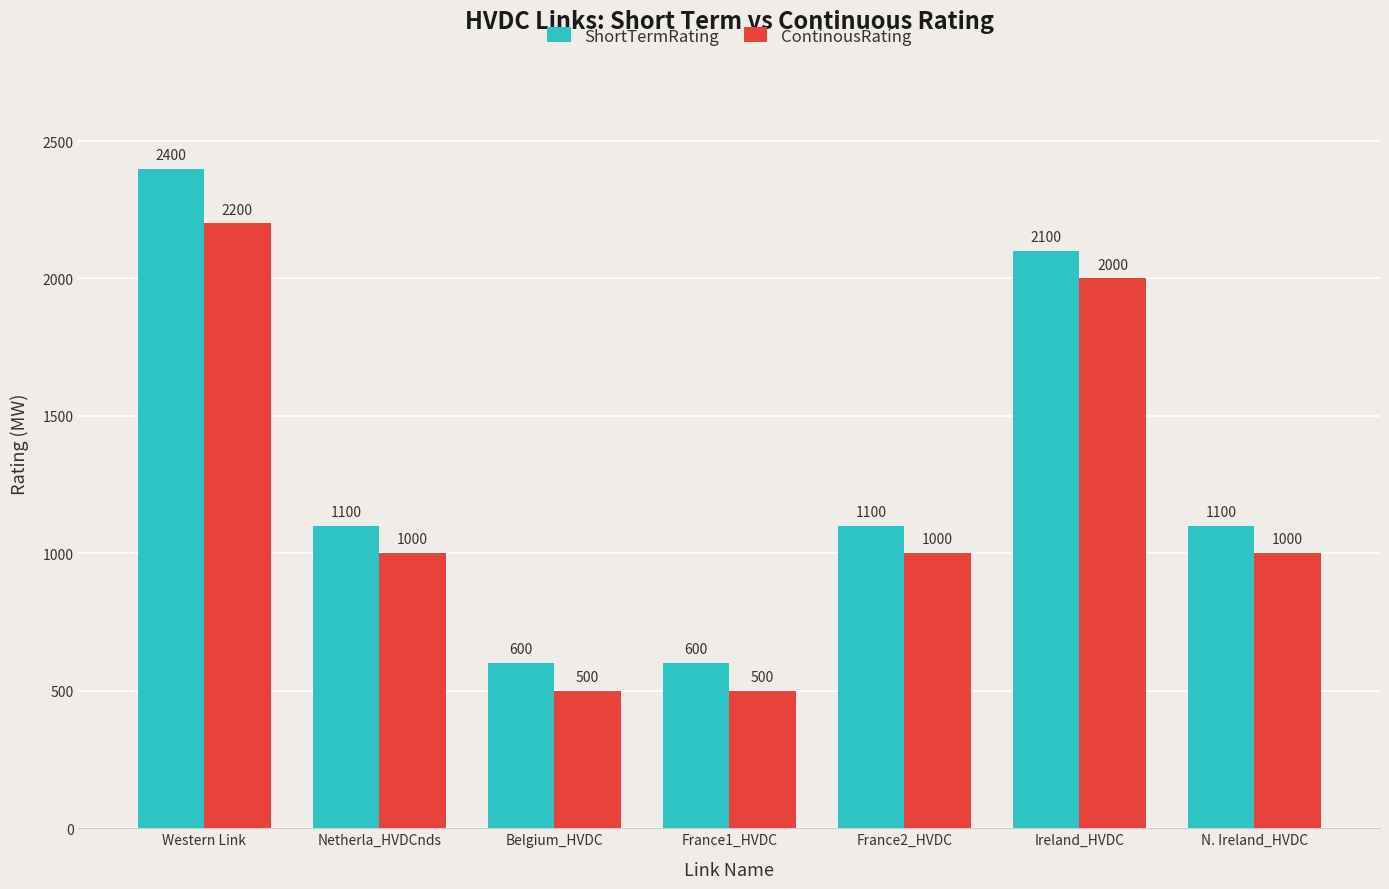

Which series has the widest spread of values?

ShortTermRating